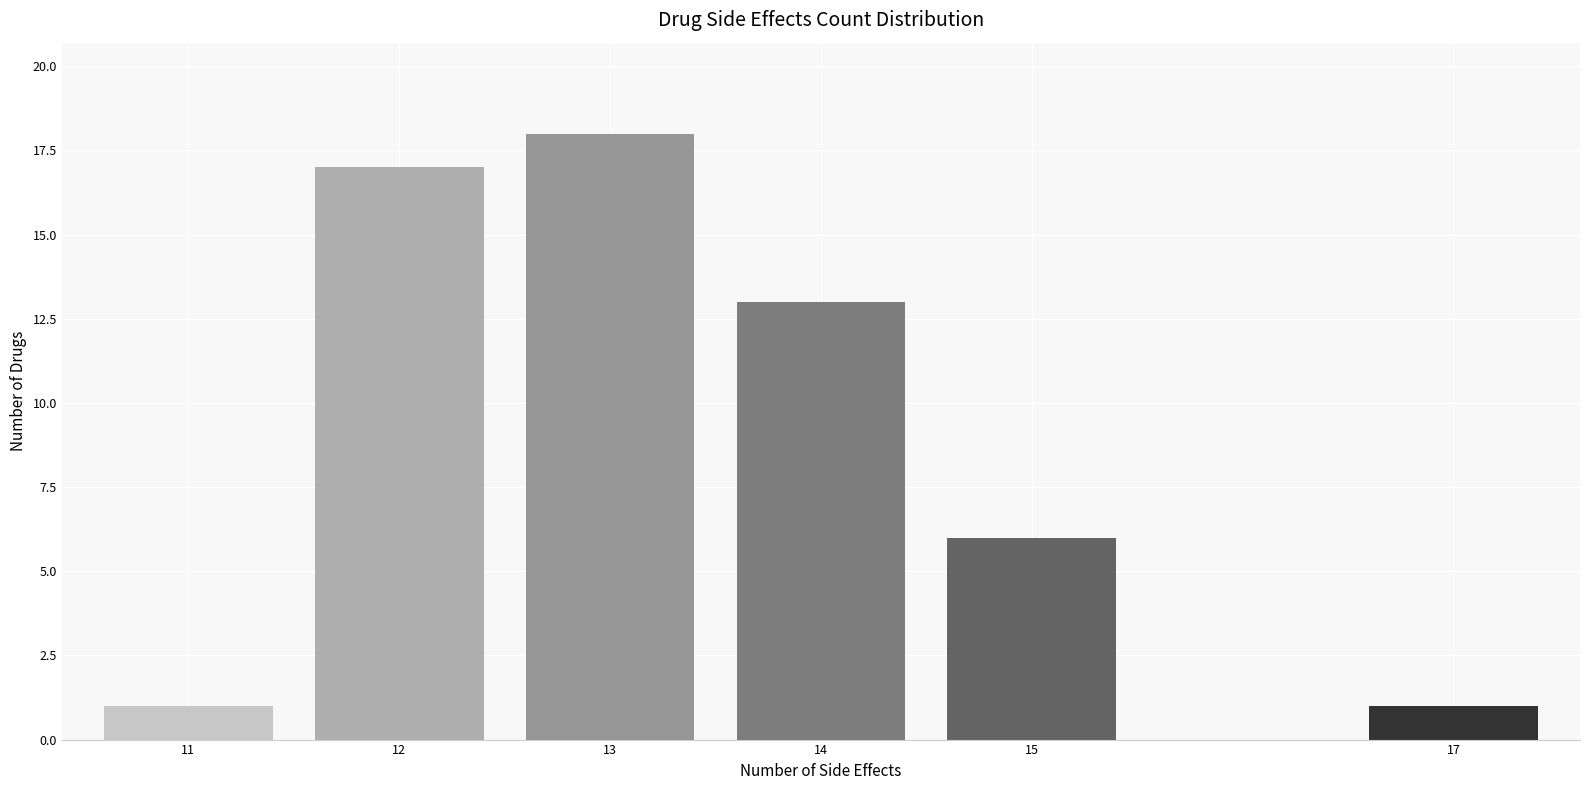

Reading right to left, list all the values displayed in this chart.

1	6	13	18	17	1